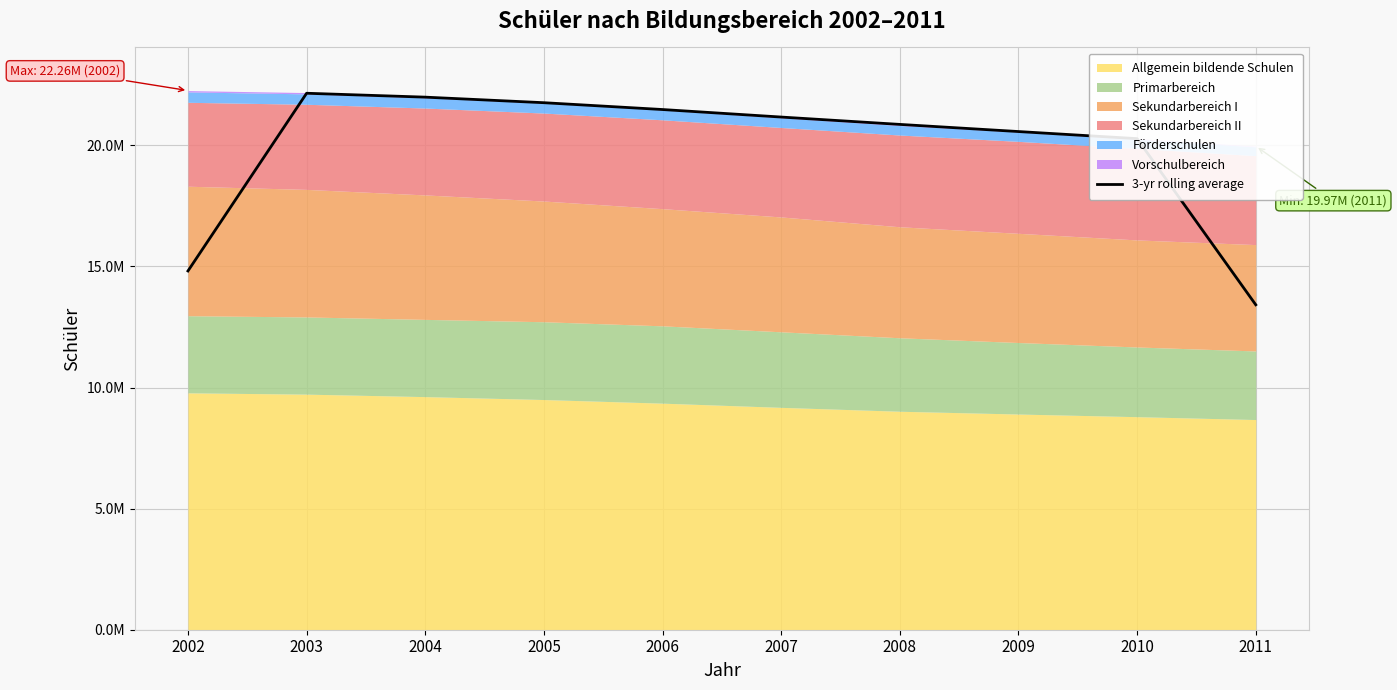

How many lines are shown in the chart?

1